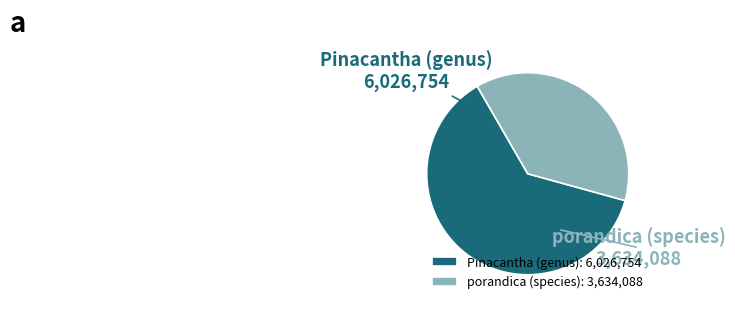

Which slice represents more than half of the pie?

Pinacantha (genus)